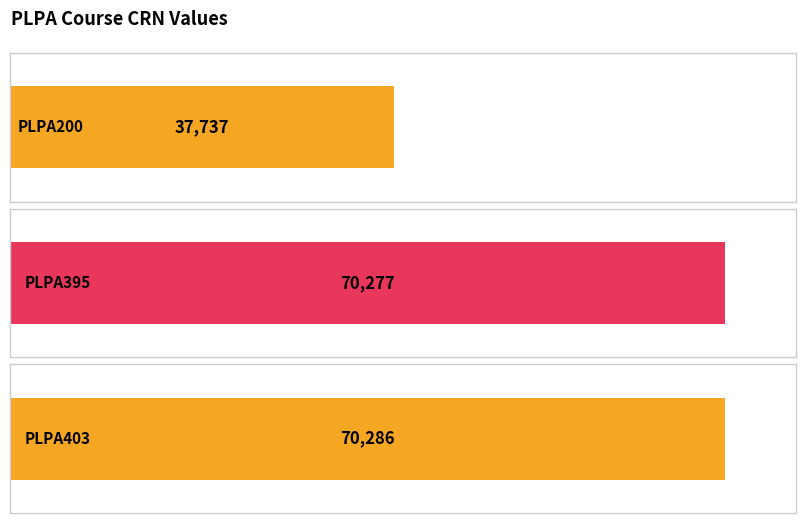

What is the approximate value at PLPA395, to the nearest 10?

70280